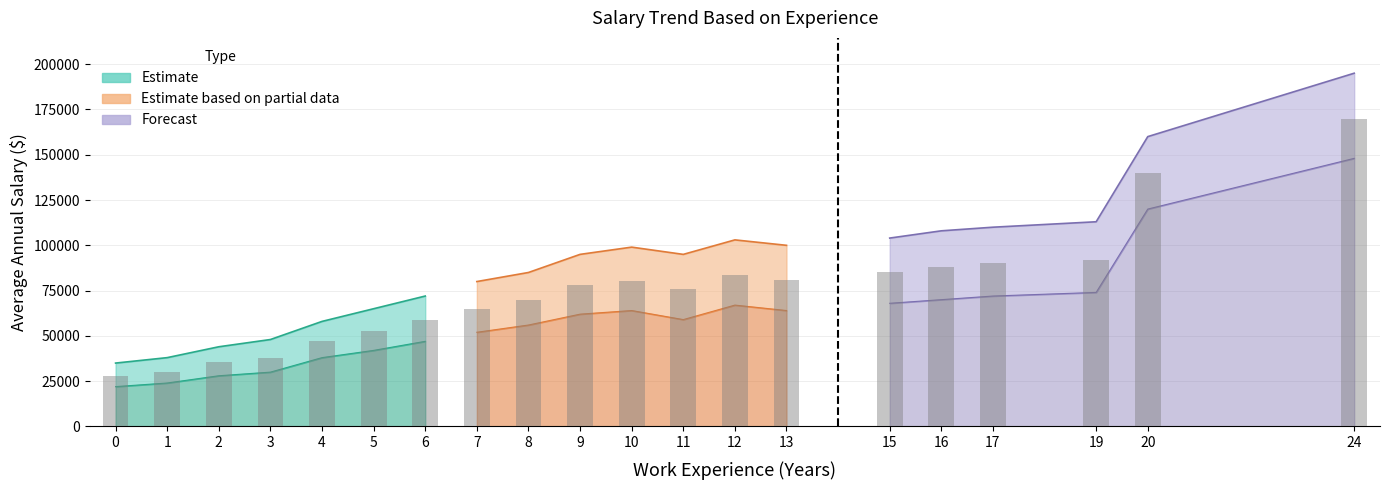

Where does the Lower Bound series first go above 62000?

10